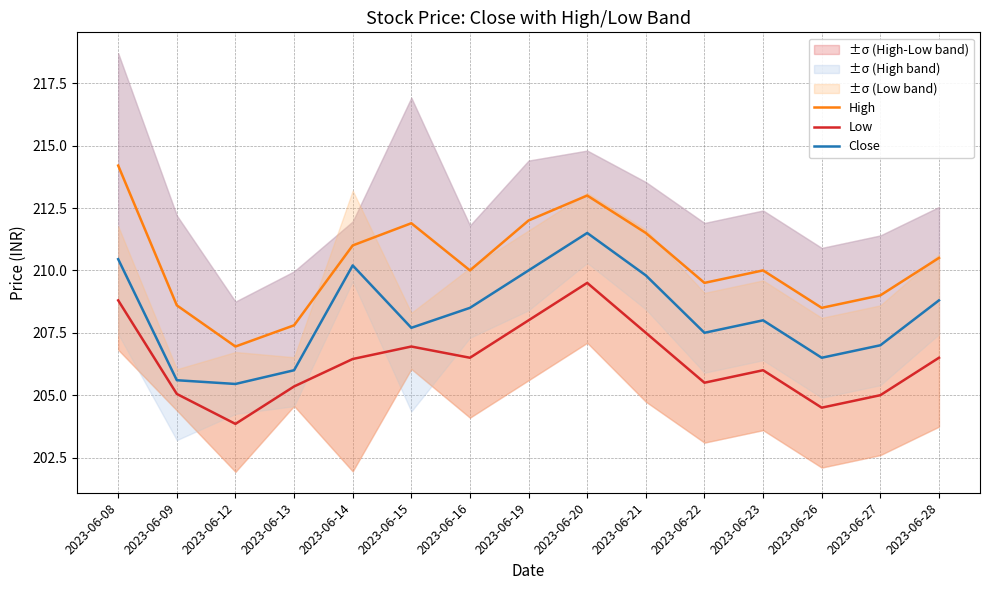

Rank the categories by Close value from highest to lowest.

2023-06-20, 2023-06-08, 2023-06-14, 2023-06-19, 2023-06-21, 2023-06-28, 2023-06-16, 2023-06-23, 2023-06-15, 2023-06-22, 2023-06-27, 2023-06-26, 2023-06-13, 2023-06-09, 2023-06-12